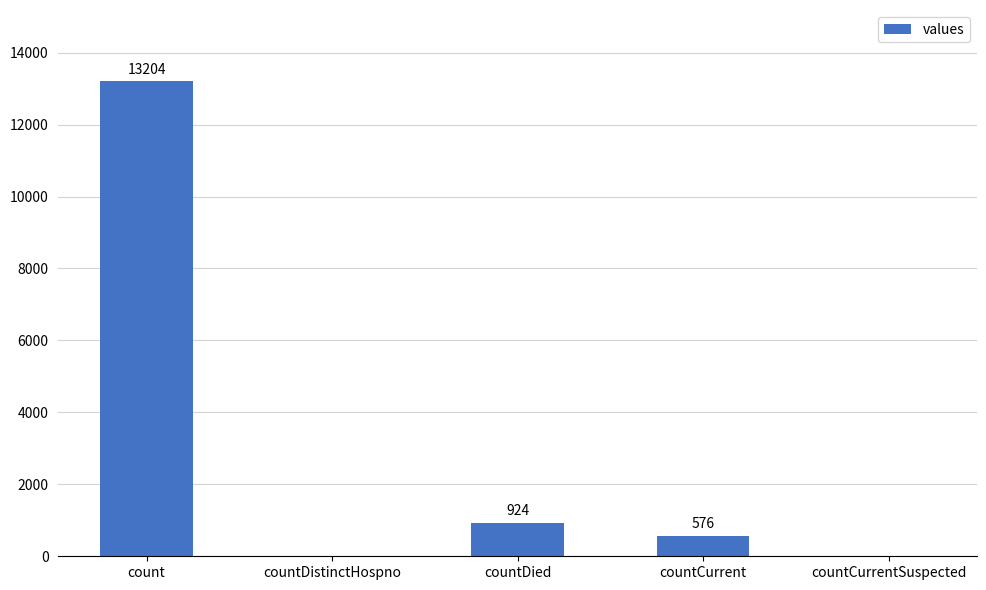

At which category does the chart reach its peak across all series?

count